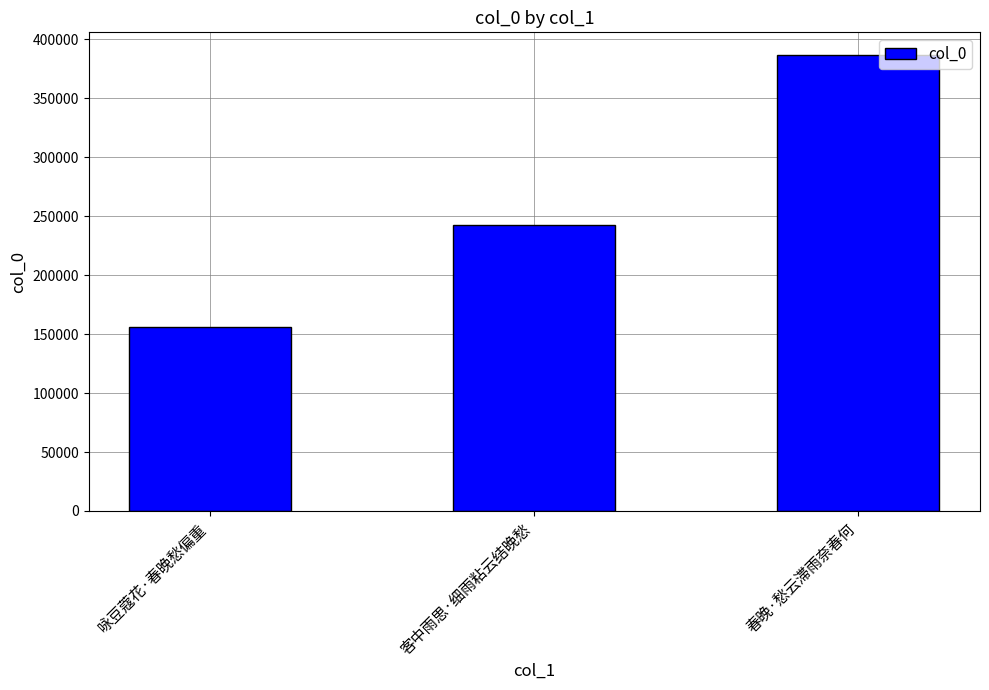

The chart shows a value of 242343 at 客中雨思·细雨粘云结晚愁. True or false?

True